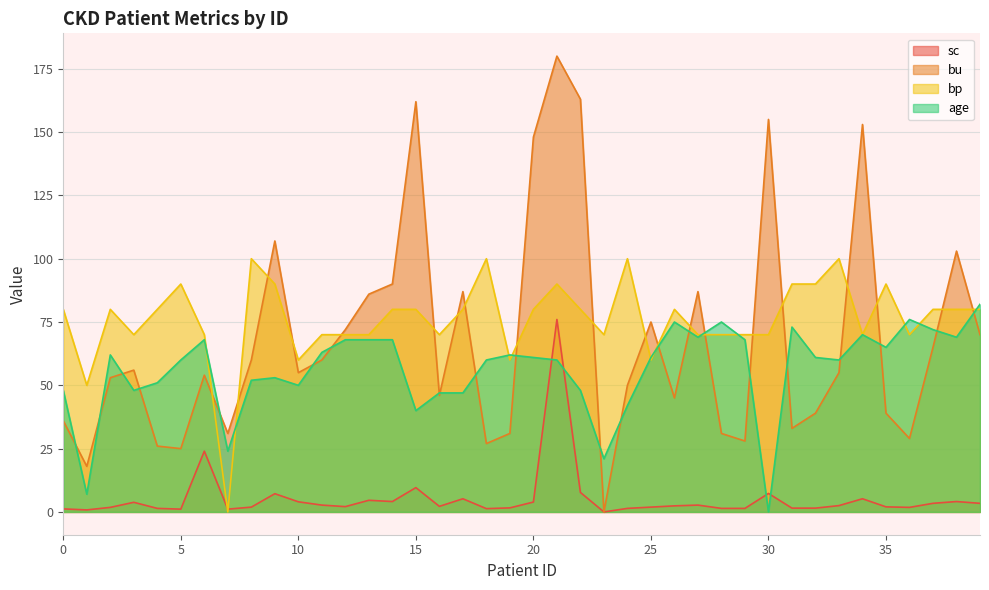

How many lines are shown in the chart?

4